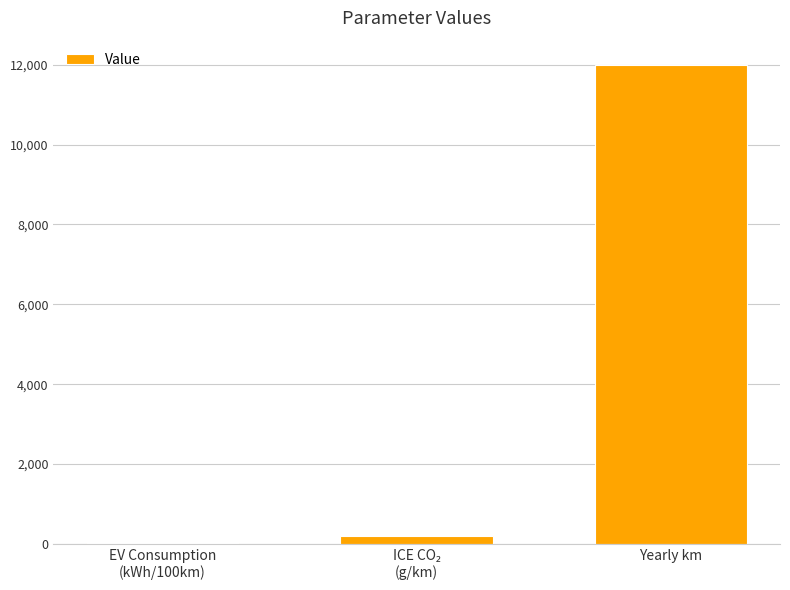

How many categories are shown in the chart?

3